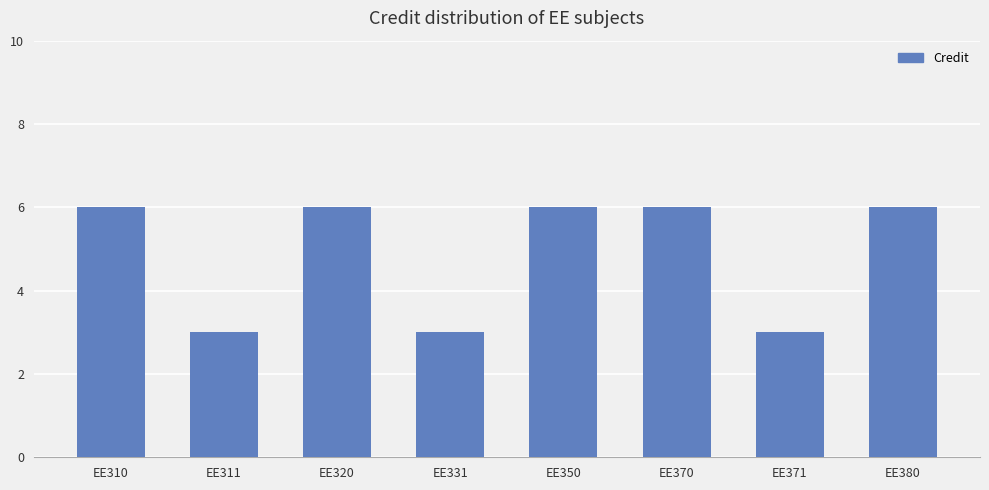

The value at EE331 is 2. True or false?

False